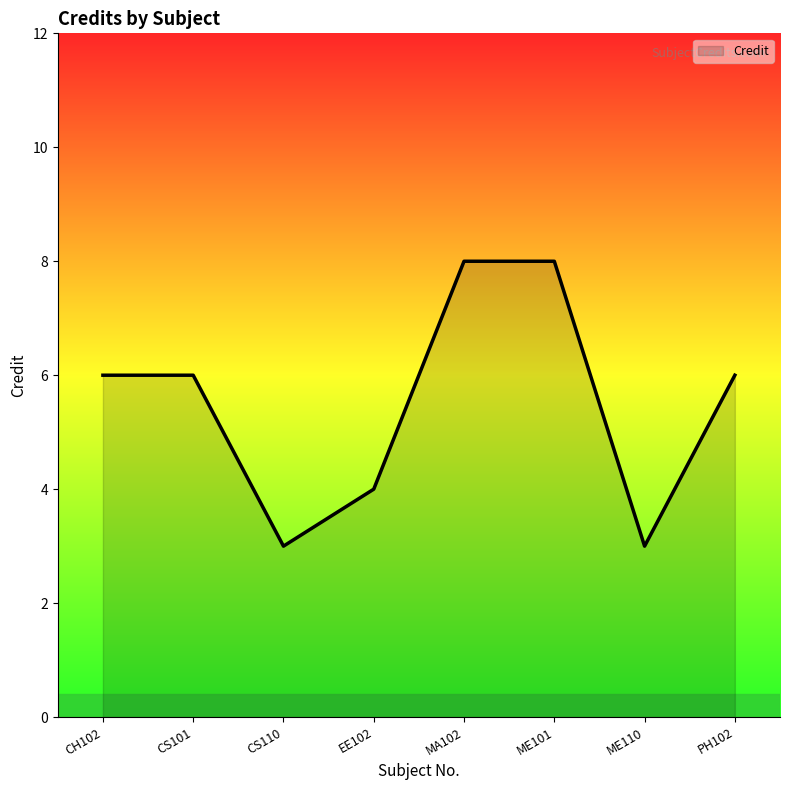

Does the chart have visible grid lines?

No